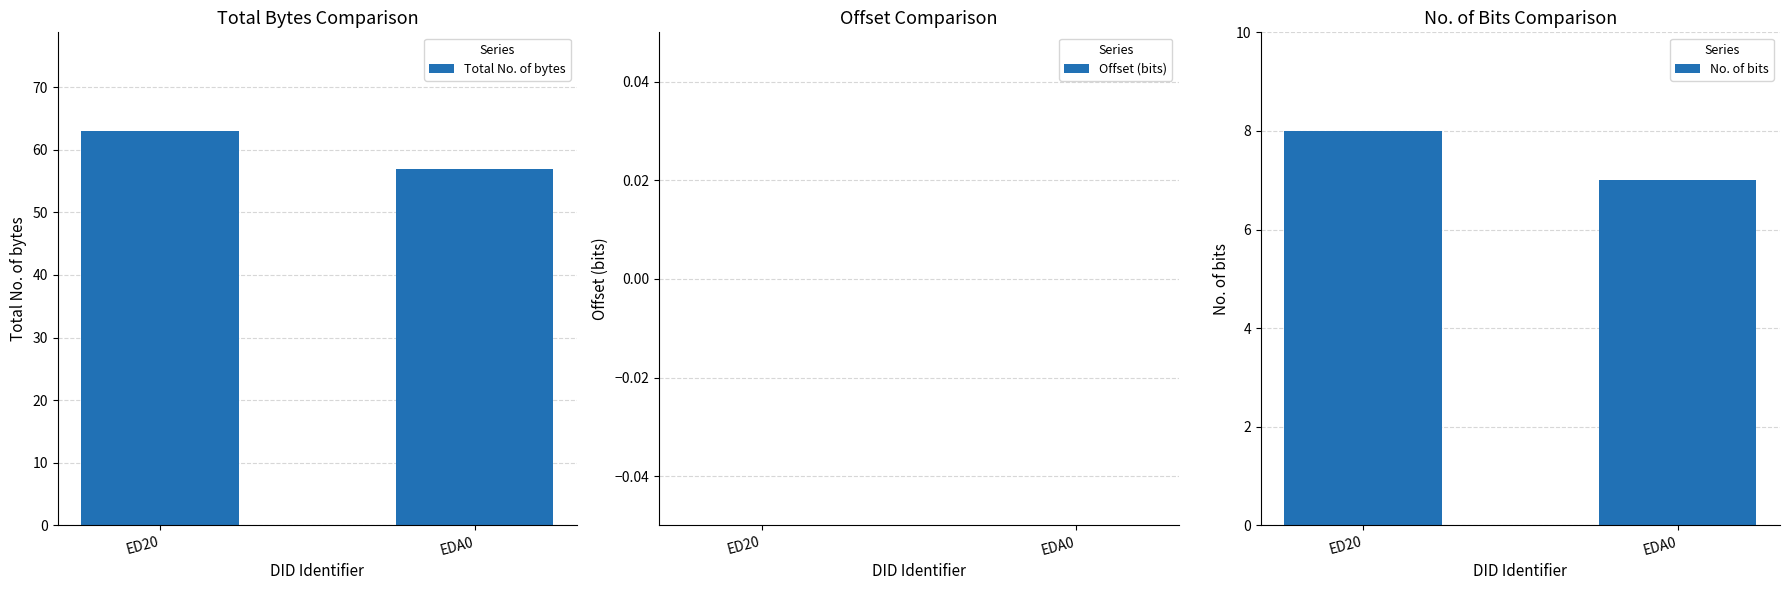

Is the value of No. of bits at EDA0 greater than the value of Total No. of bytes at EDA0?

No